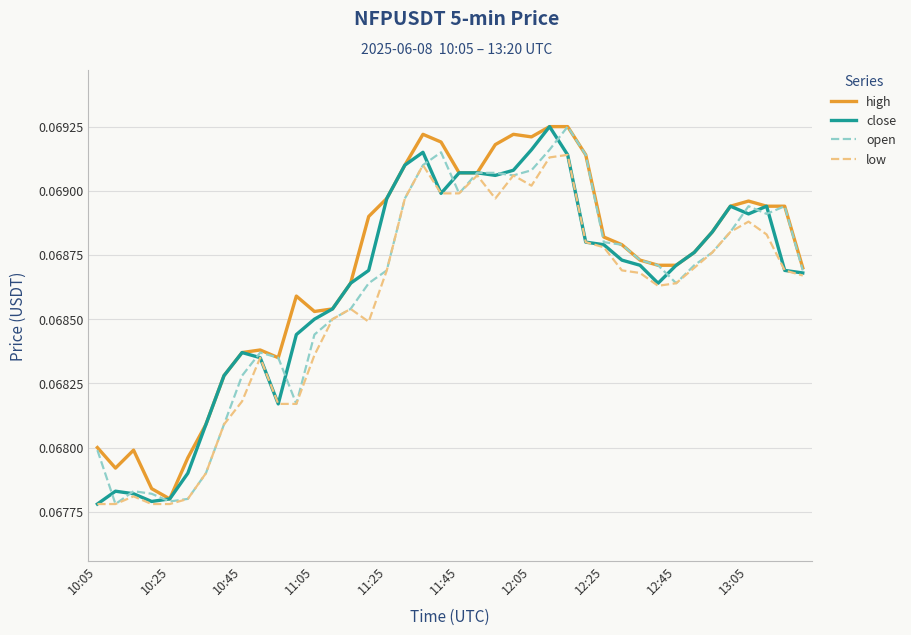

What is the value of the open point at the 23rd from the left?

0.1